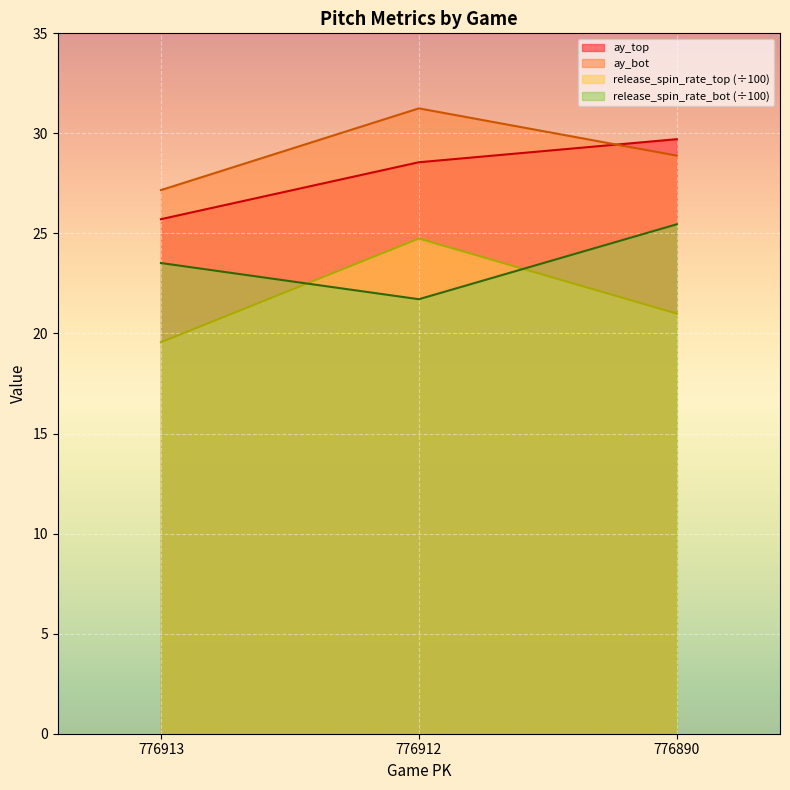

Which series has the widest spread of values?

release_spin_rate_top